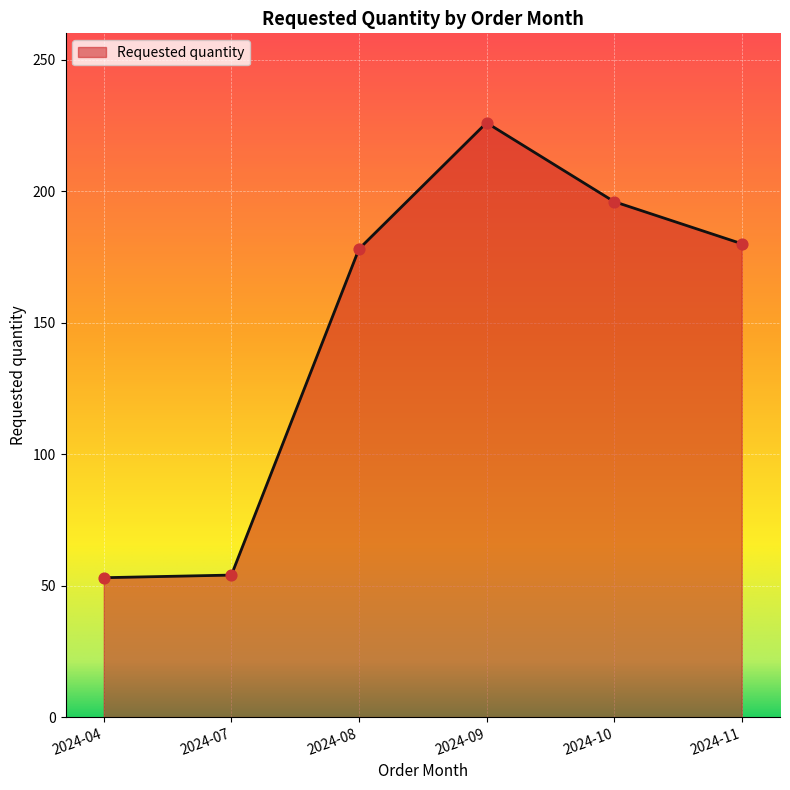

Which has a higher value, 2024-10 or 2024-08?

2024-10